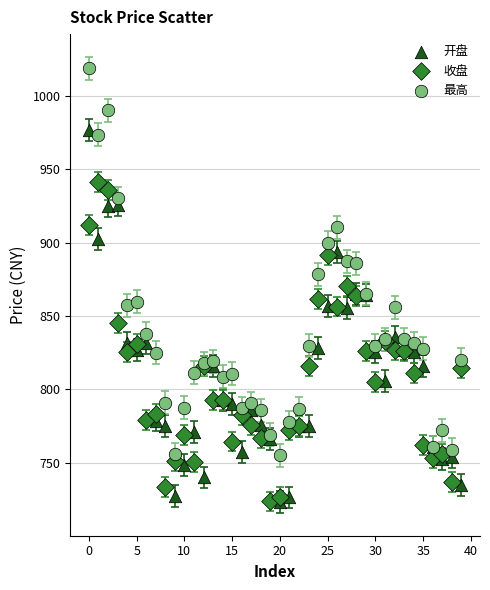

Which series has the widest spread of Y values?

最高